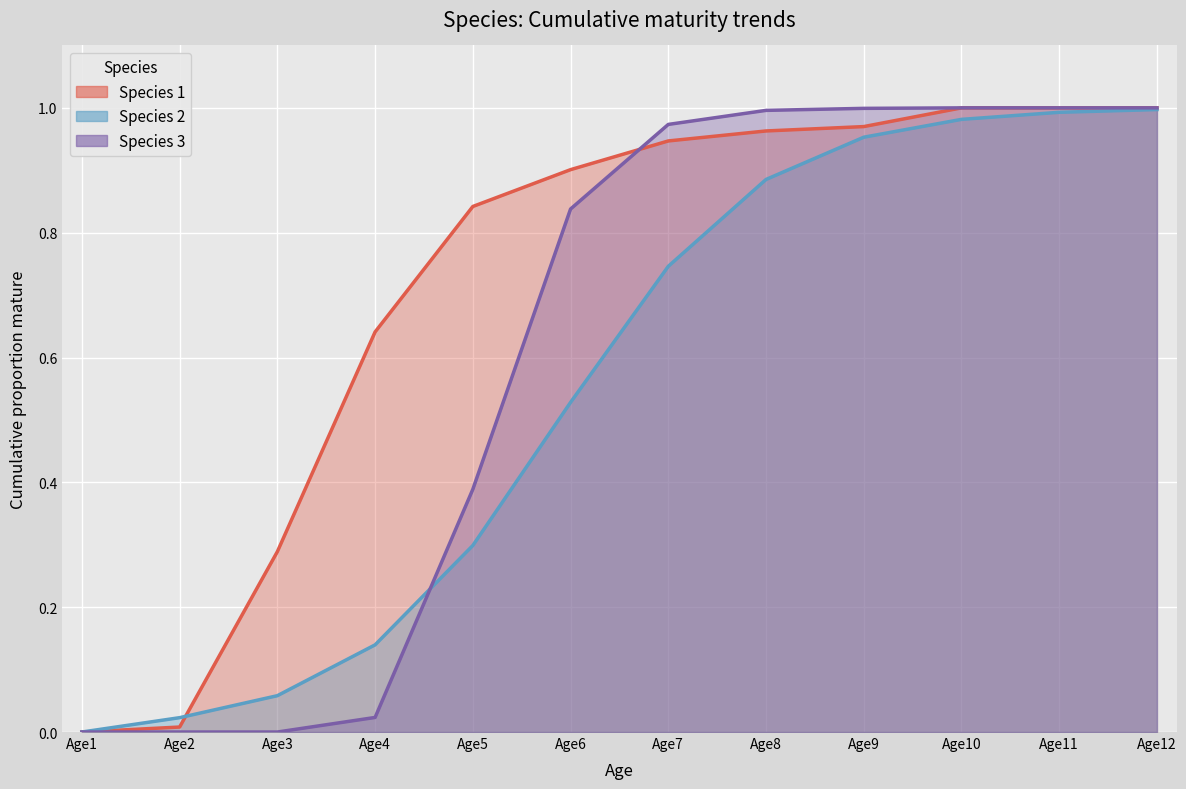

What is the difference between the second highest and minimum values in the Species 2 series?

1.0